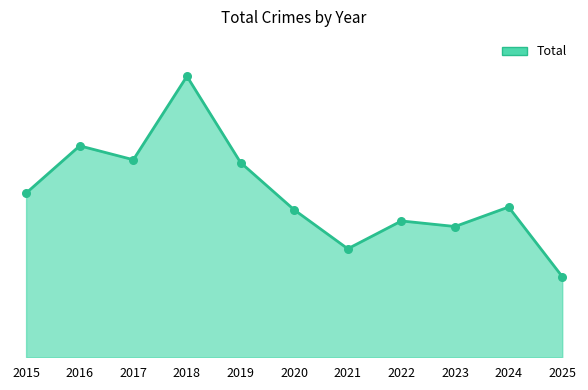

Is the value of Total line at 2024 greater than the value of Total points at 2016?

No